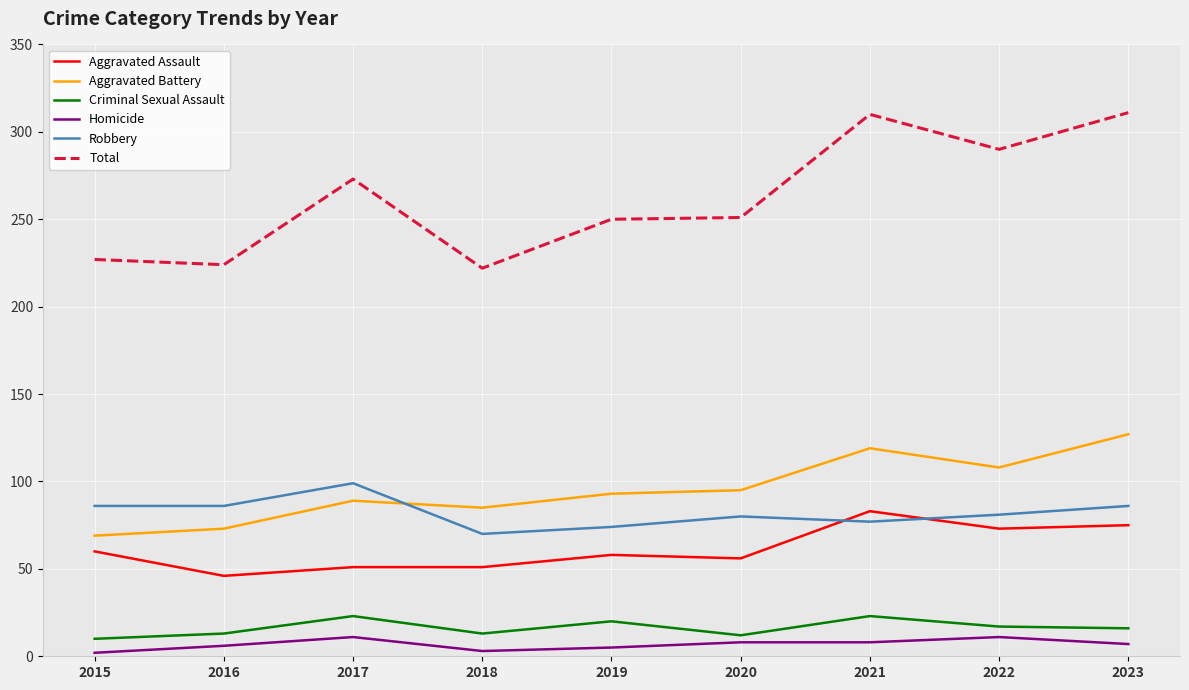

Is the value of Criminal Sexual Assault at 2015 greater than the value of Total at 2023?

No